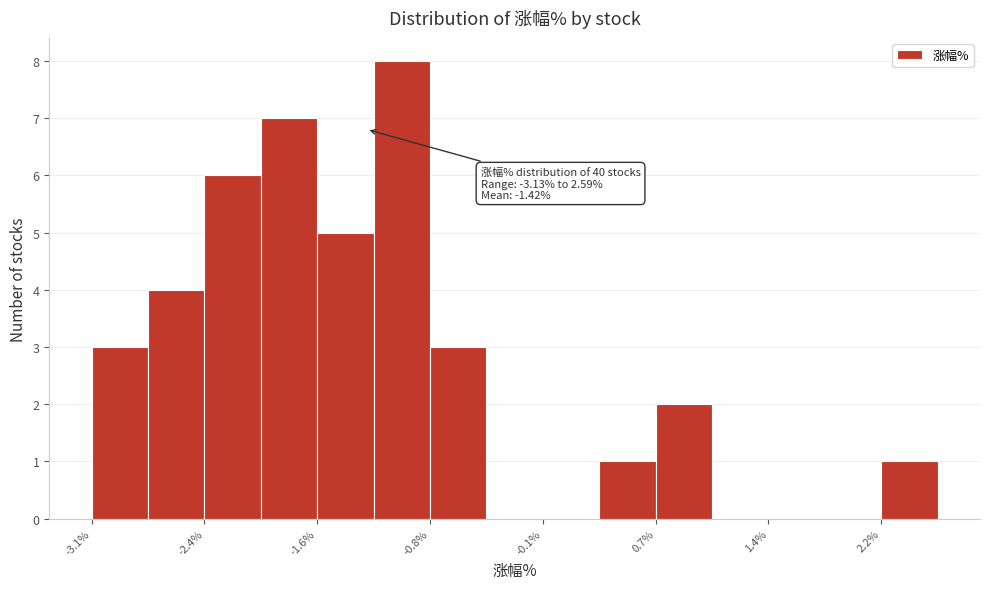

Around what value on the x-axis is the tallest bar? Give the approximate position of its centre, as read against the axis.

-1.0